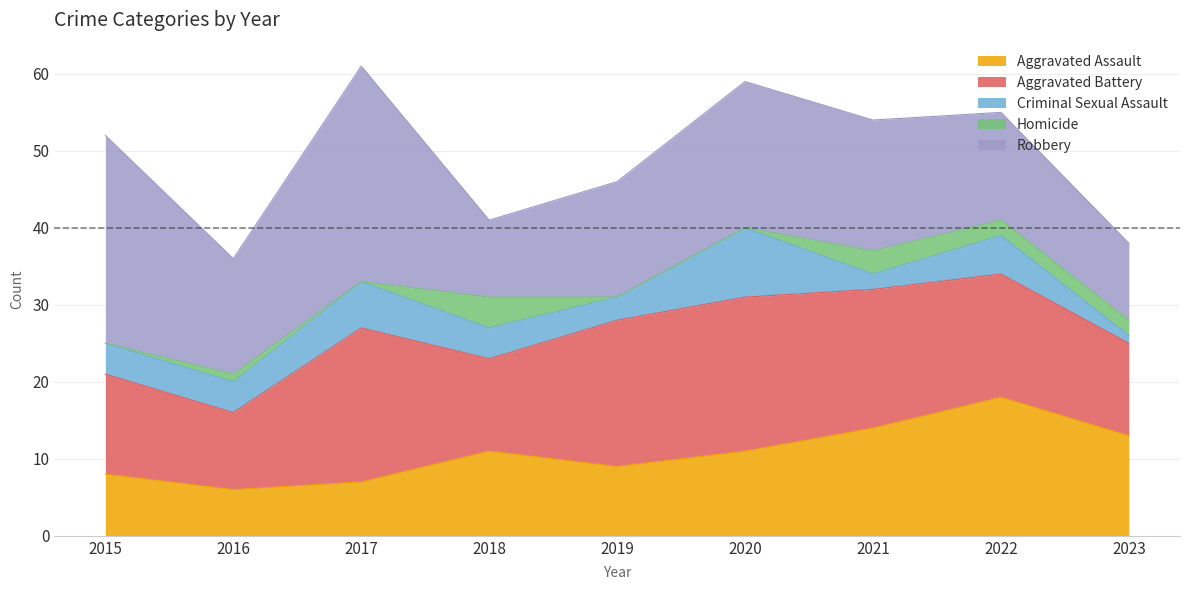

Count the number of categories in the chart.

9